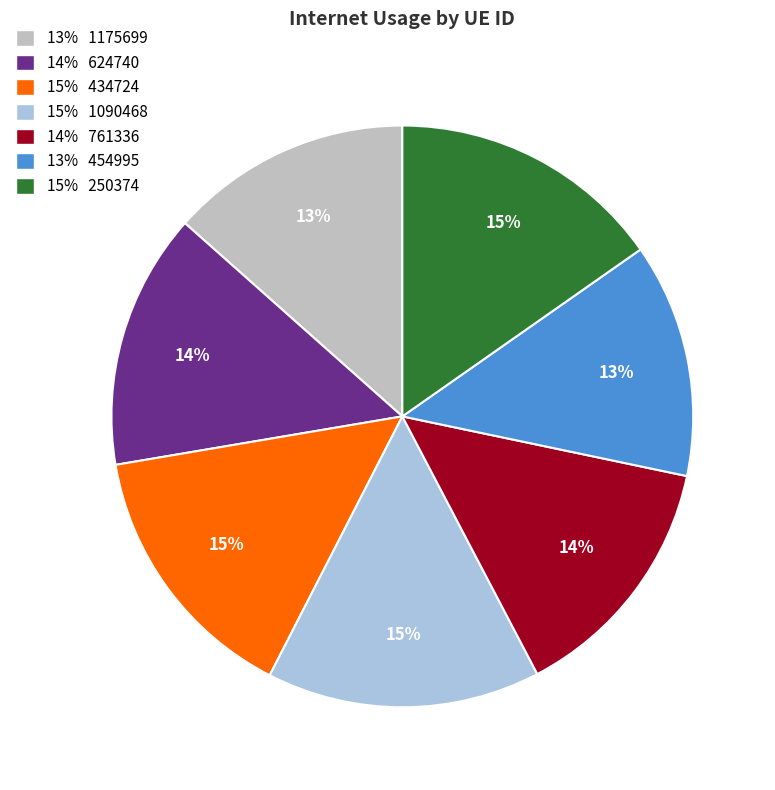

To the nearest percent, what portion does 15% 1090468 represent?

15%